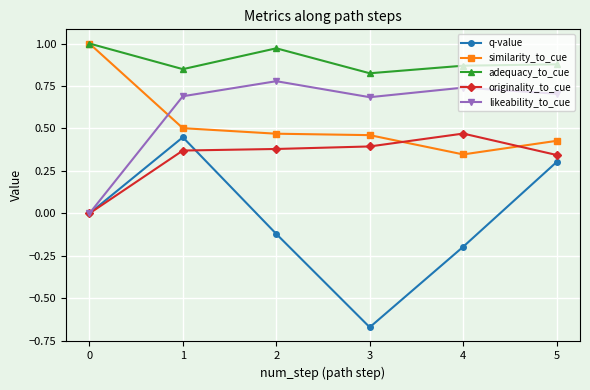

At which category is the sum across all series the highest?

1